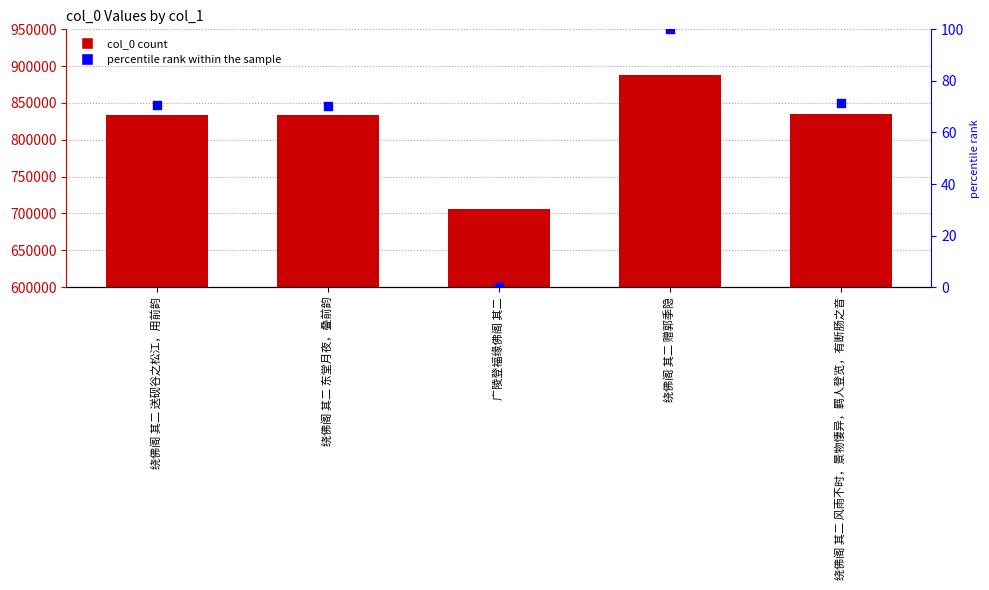

Which series has the widest spread of Y values?

col_0